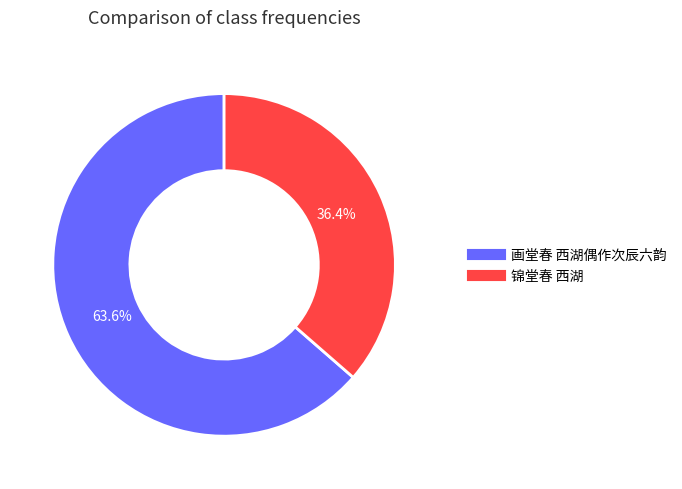

What percentage is the 锦堂春 西湖 slice, to the nearest percent?

36%